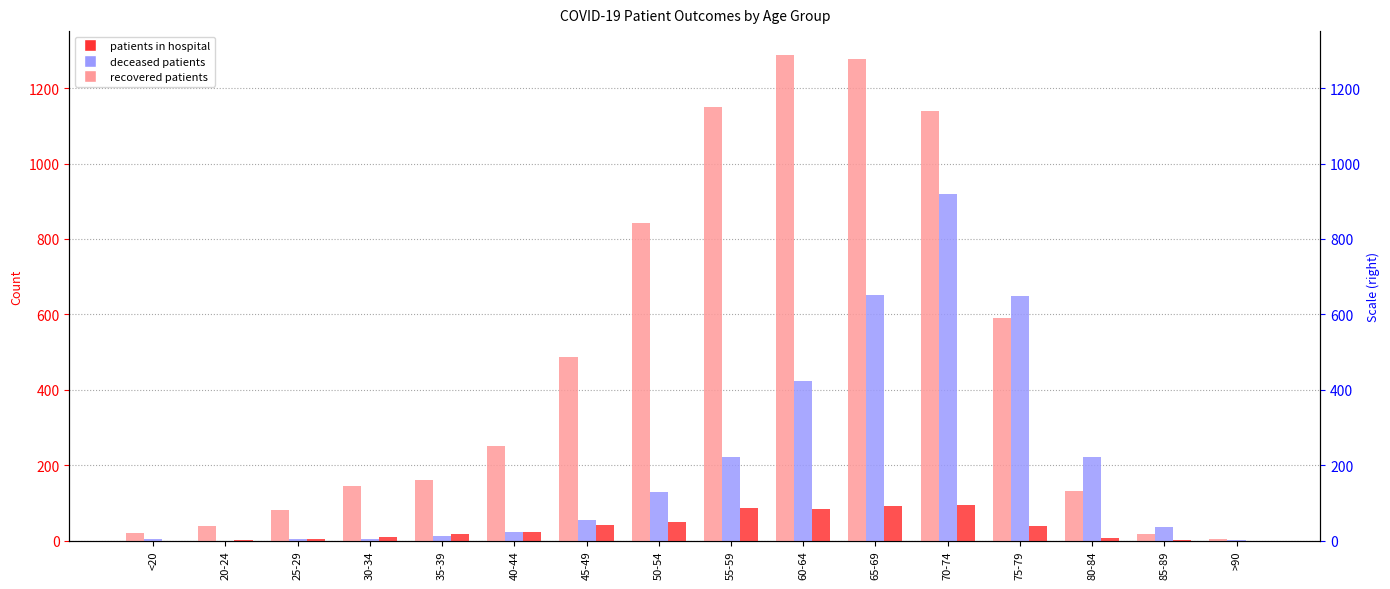

The value of Patients In Hospital at 20-24 is 2. True or false?

True